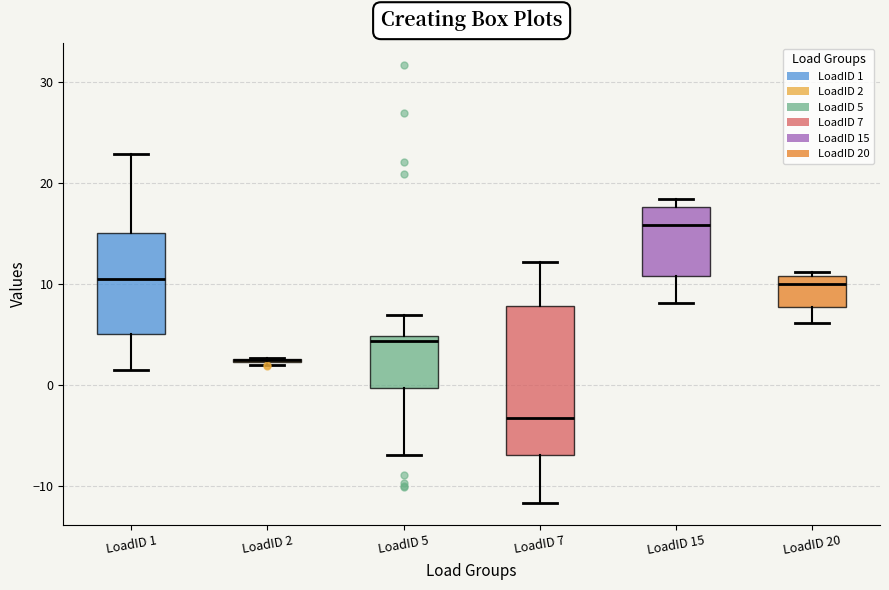

Which box is the tallest, from its lower edge to its upper edge?

LoadID 7